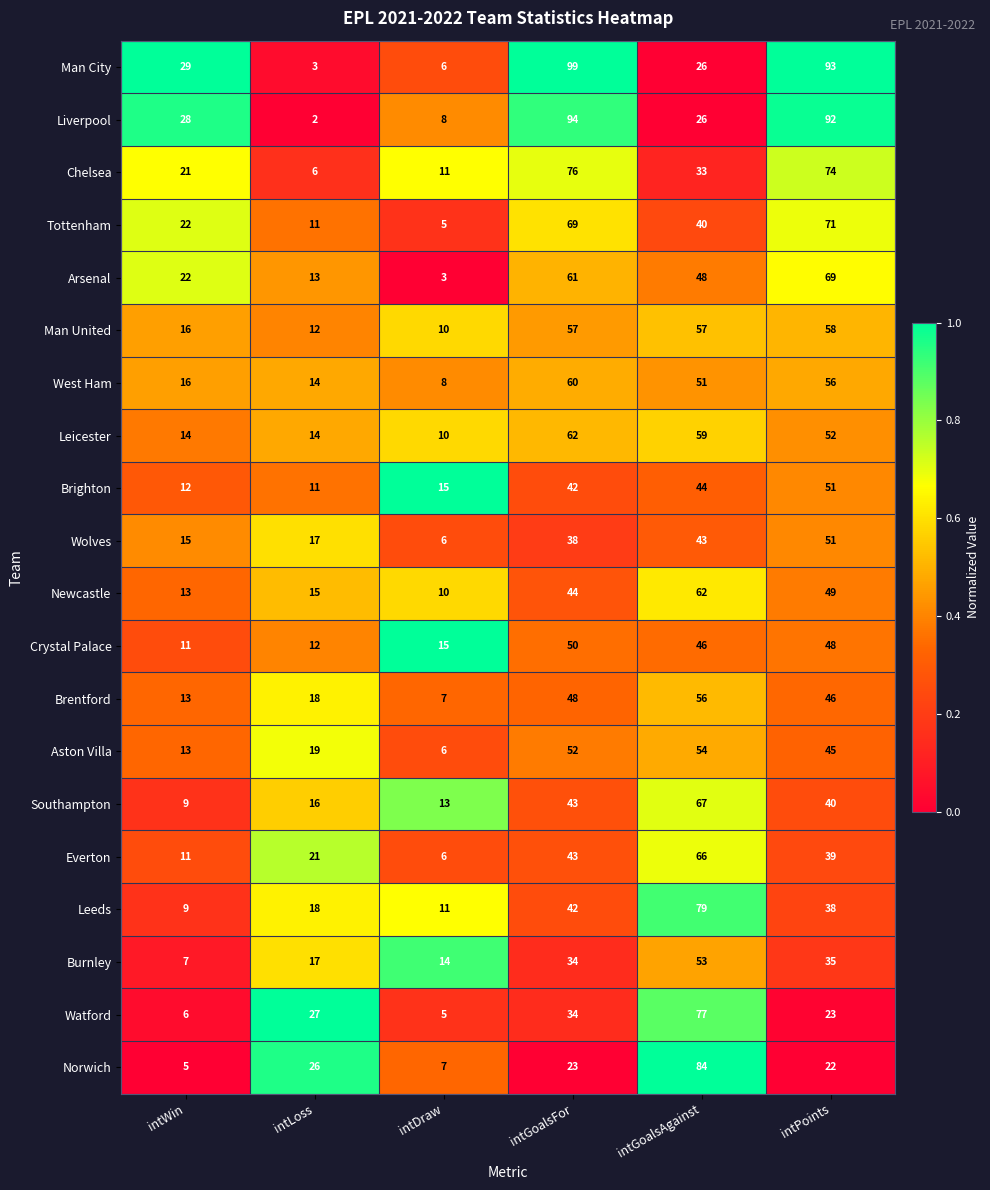

Rank the categories by Aston Villa value from lowest to highest.

intDraw, intWin, intLoss, intPoints, intGoalsFor, intGoalsAgainst